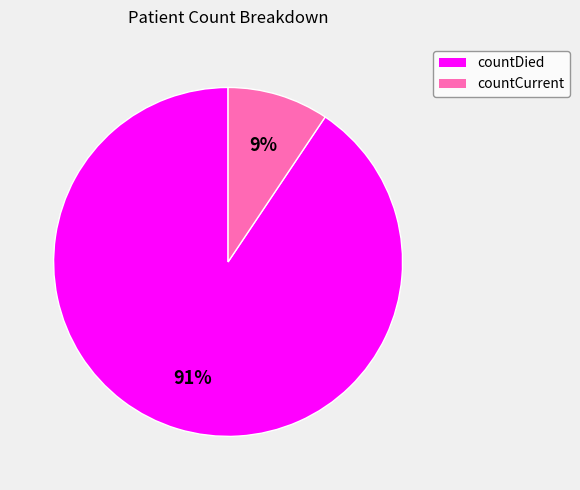

Which has a higher value, countCurrent or countDied?

countDied